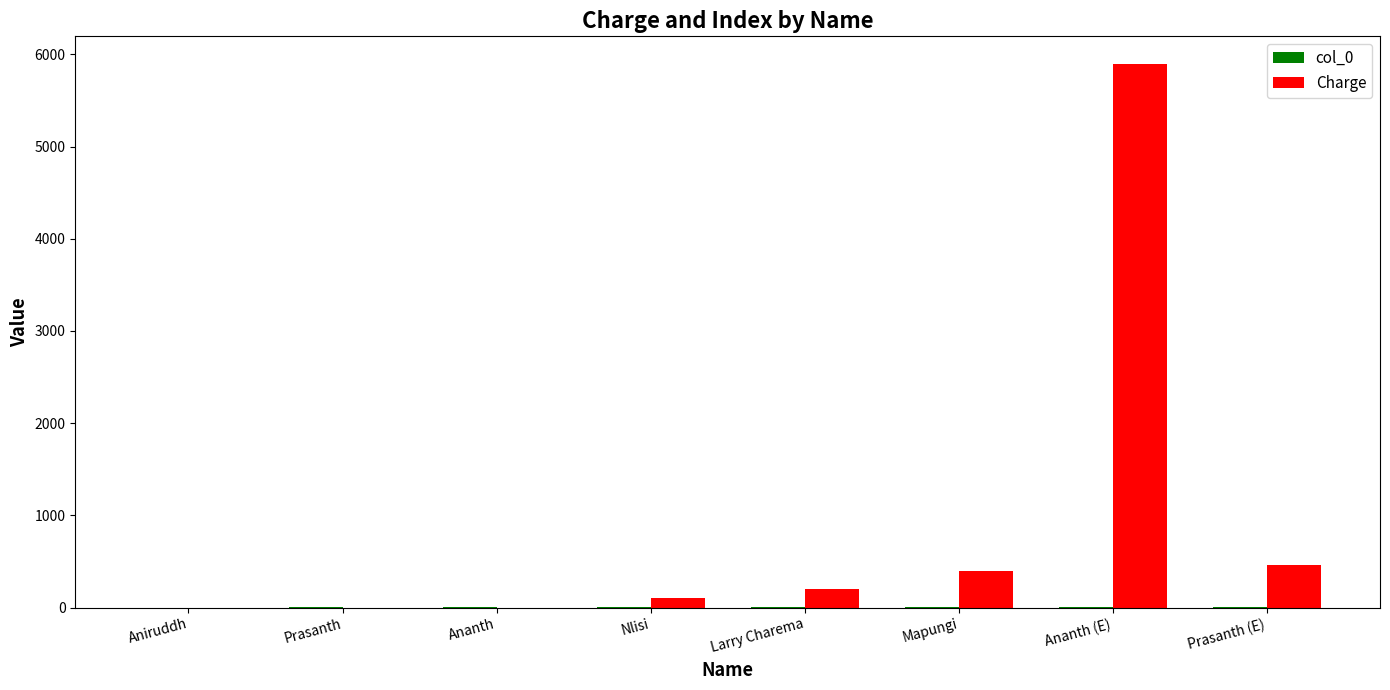

What is the maximum value for Charge?

5900